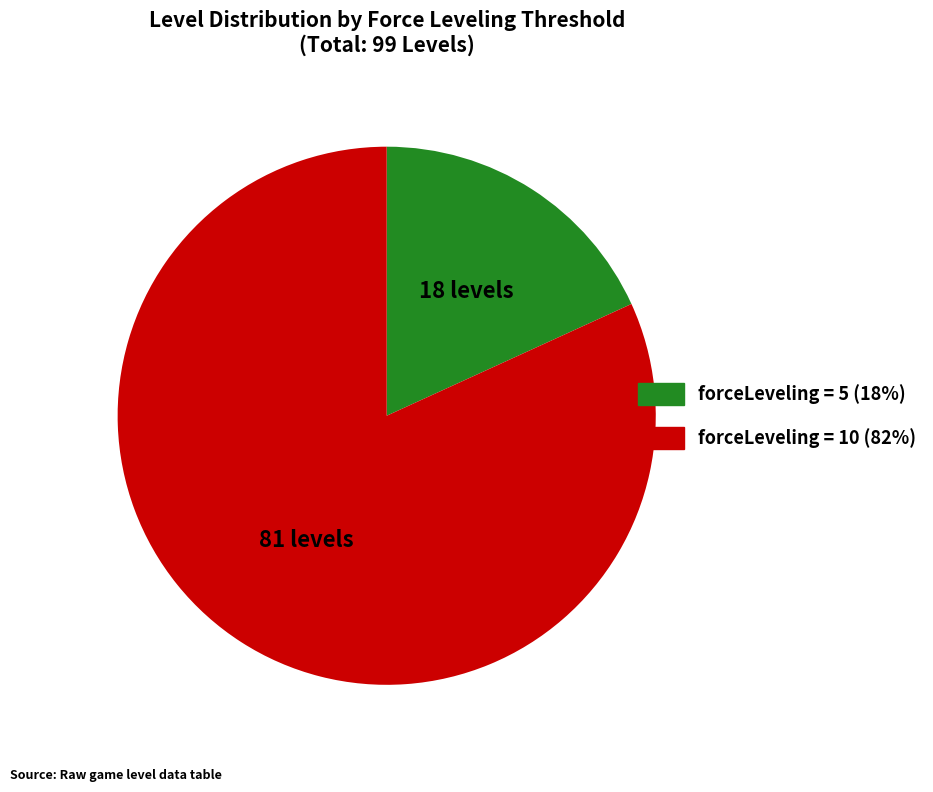

Is there any slice that represents more than half of the pie?

Yes